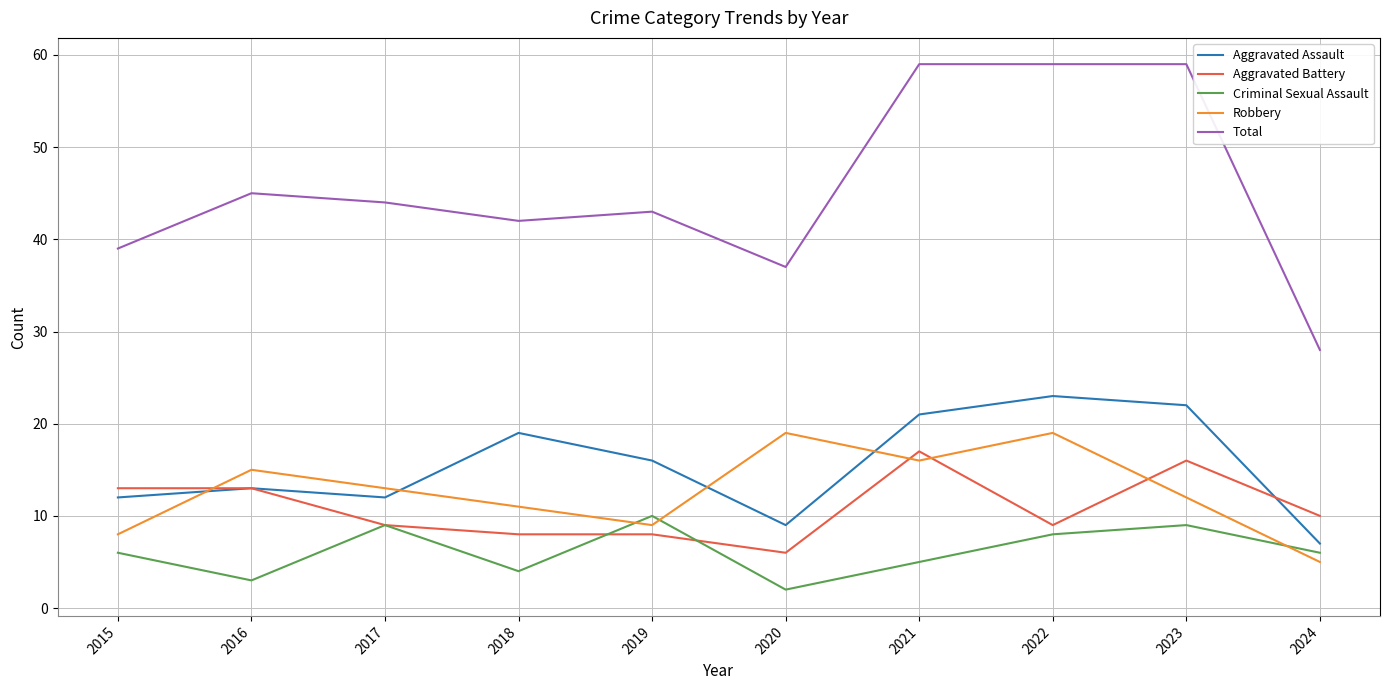

What is the maximum value for Aggravated Assault?

23